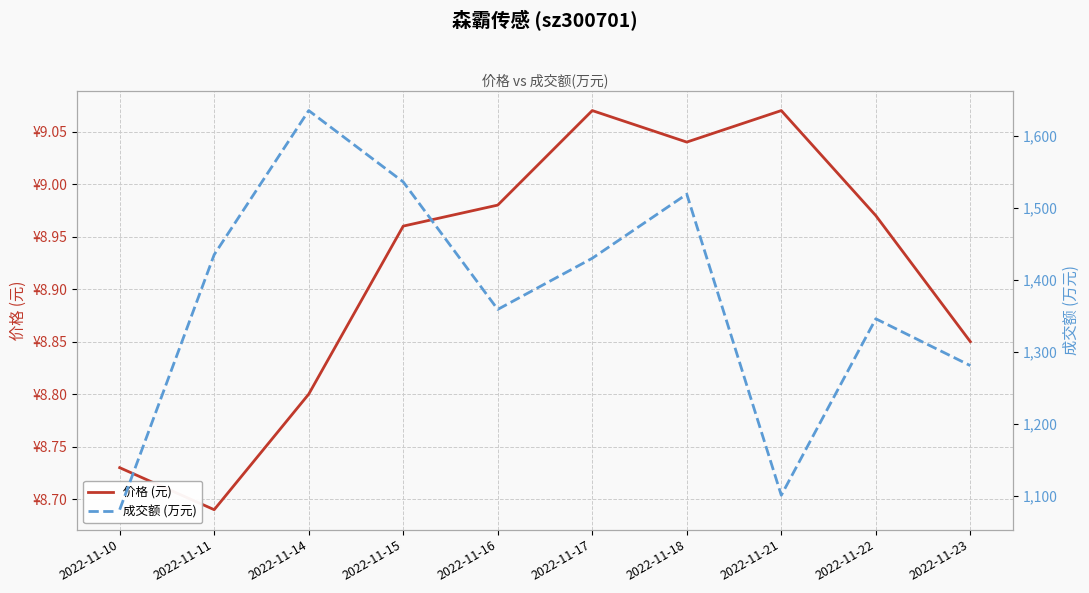

True or false: 成交额 (万元) and 价格 (元) cross at least once.

False